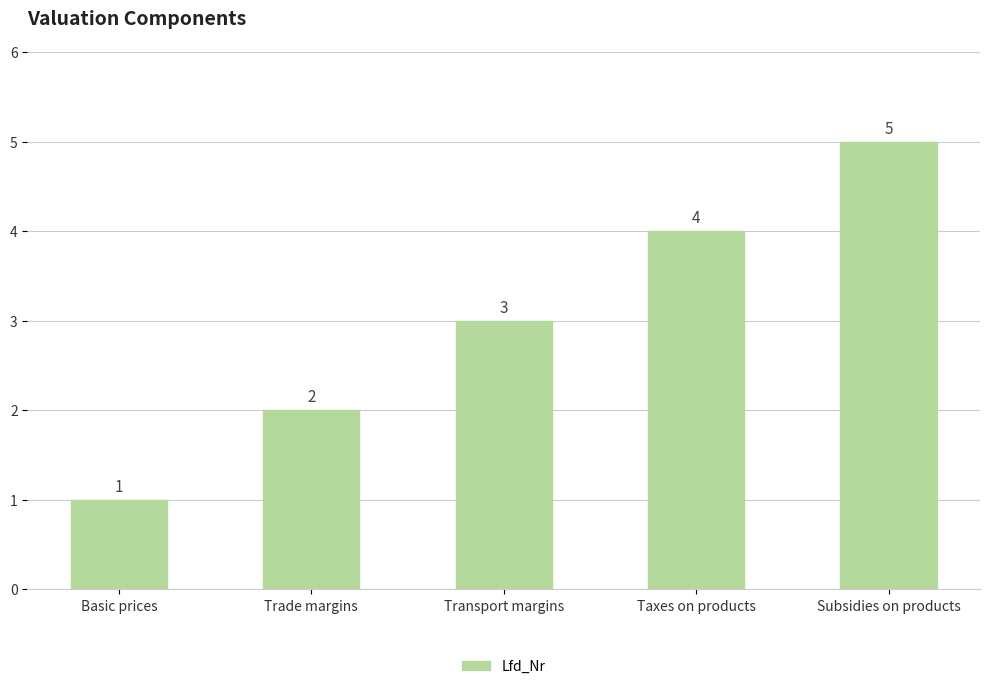

The value at Transport margins is 3. True or false?

True